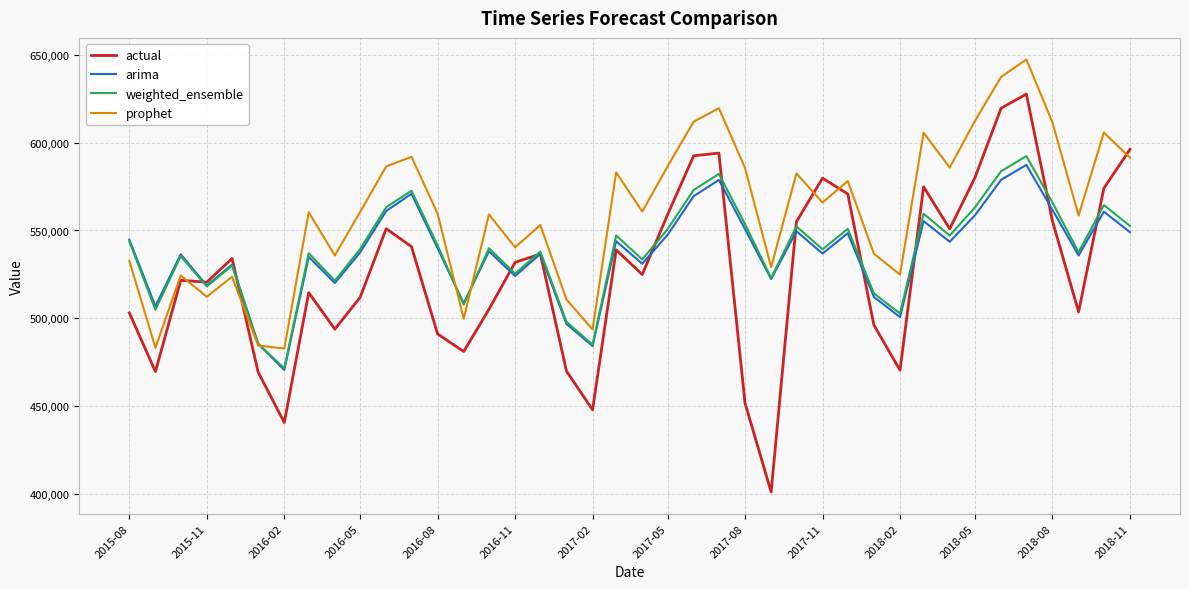

Which series has the largest range (max minus min)?

actual